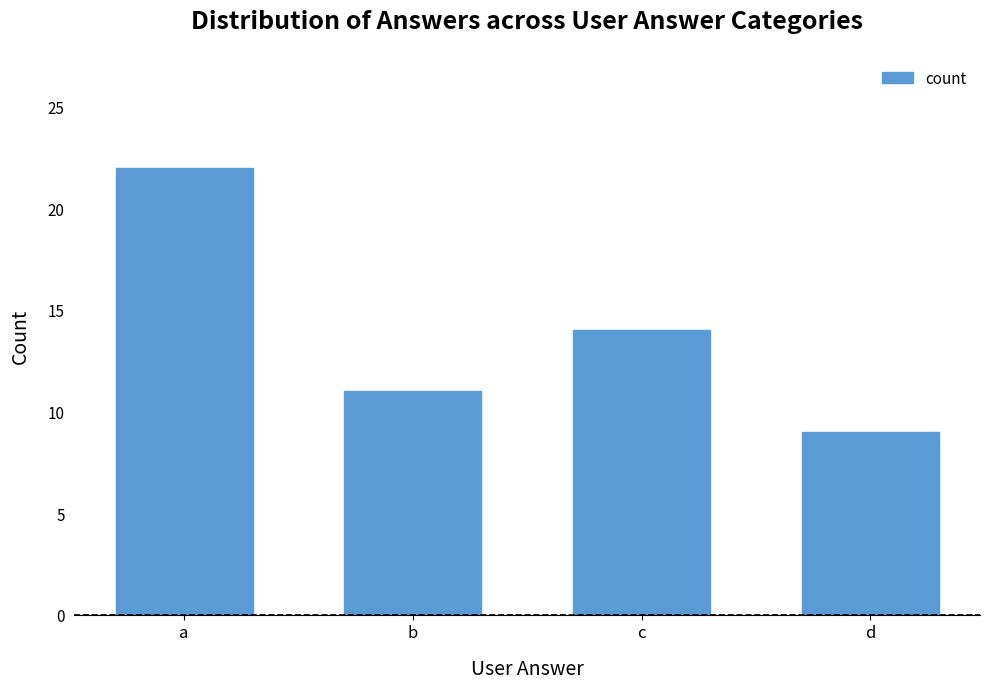

What is the smallest value displayed?

9